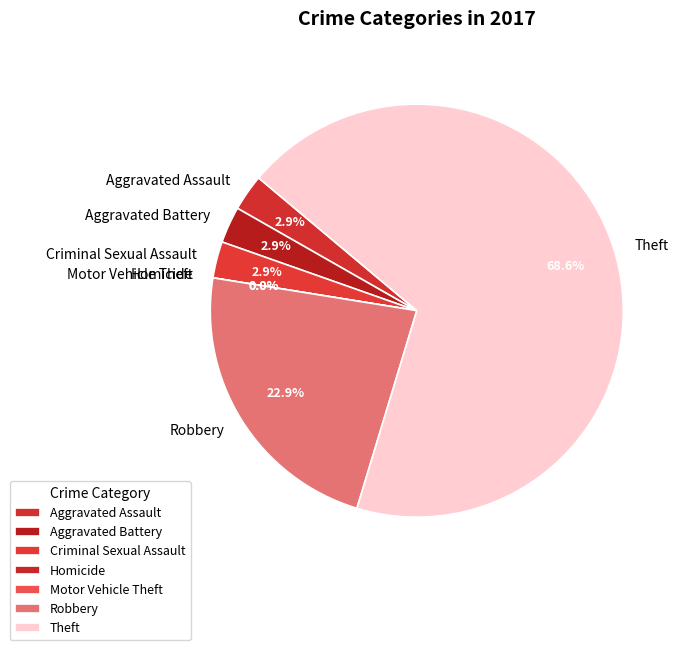

Combined, what portion of the pie is Motor Vehicle Theft and Robbery?

22.9%